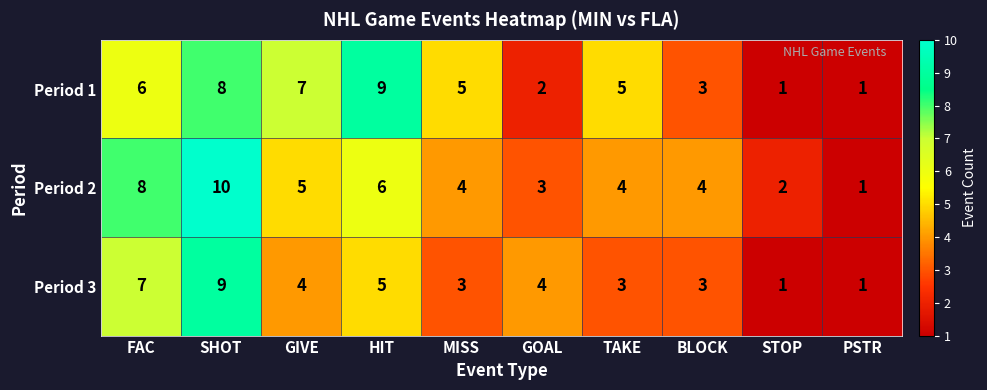

The value of Period 2 at GOAL is 3. True or false?

True